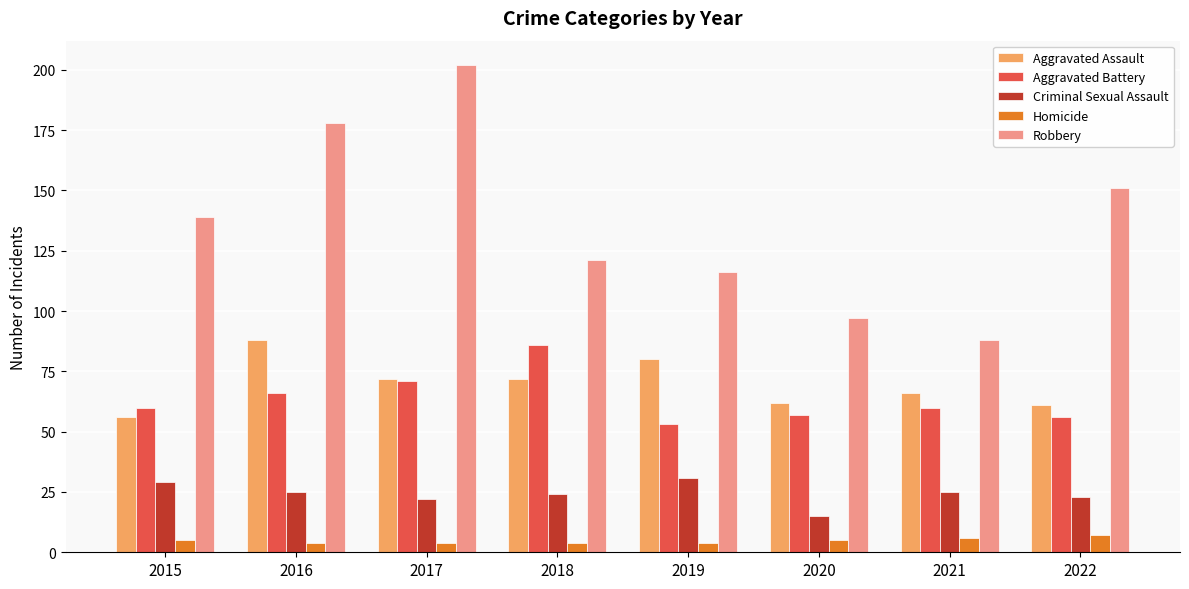

Which category has the highest value across all series?

2017